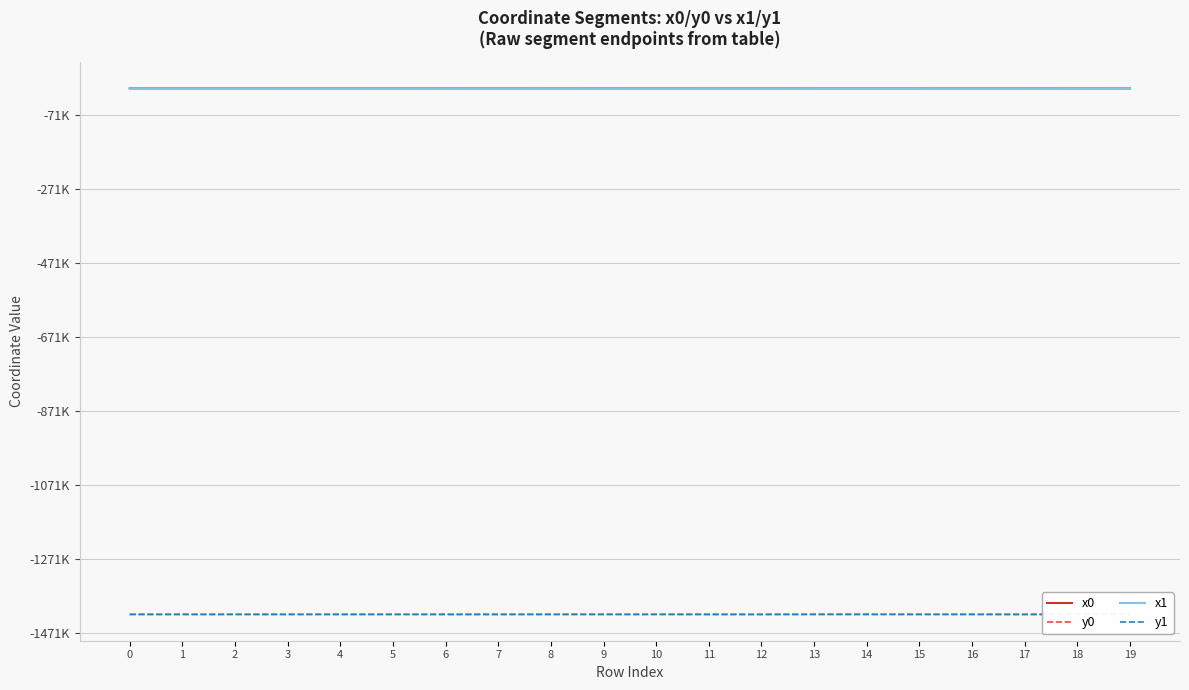

What are all the series names shown in the legend?

x0, y0, x1, y1